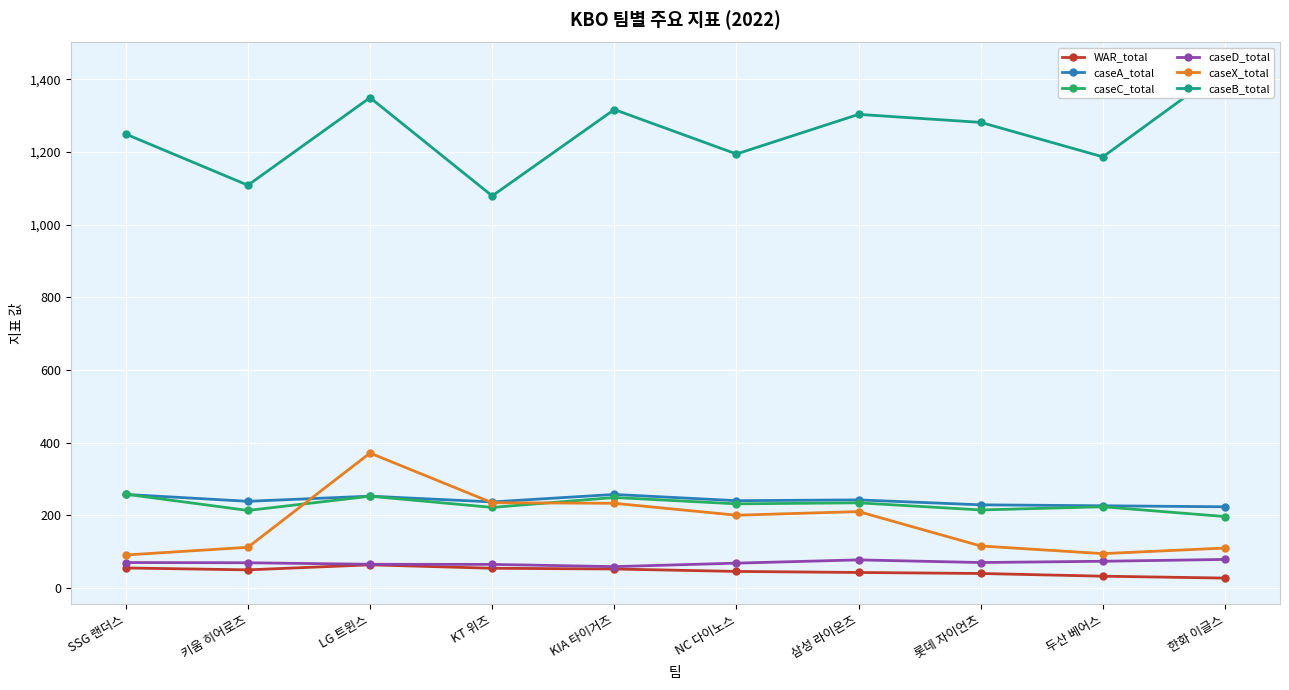

What is the minimum value shown in the chart?

26.5